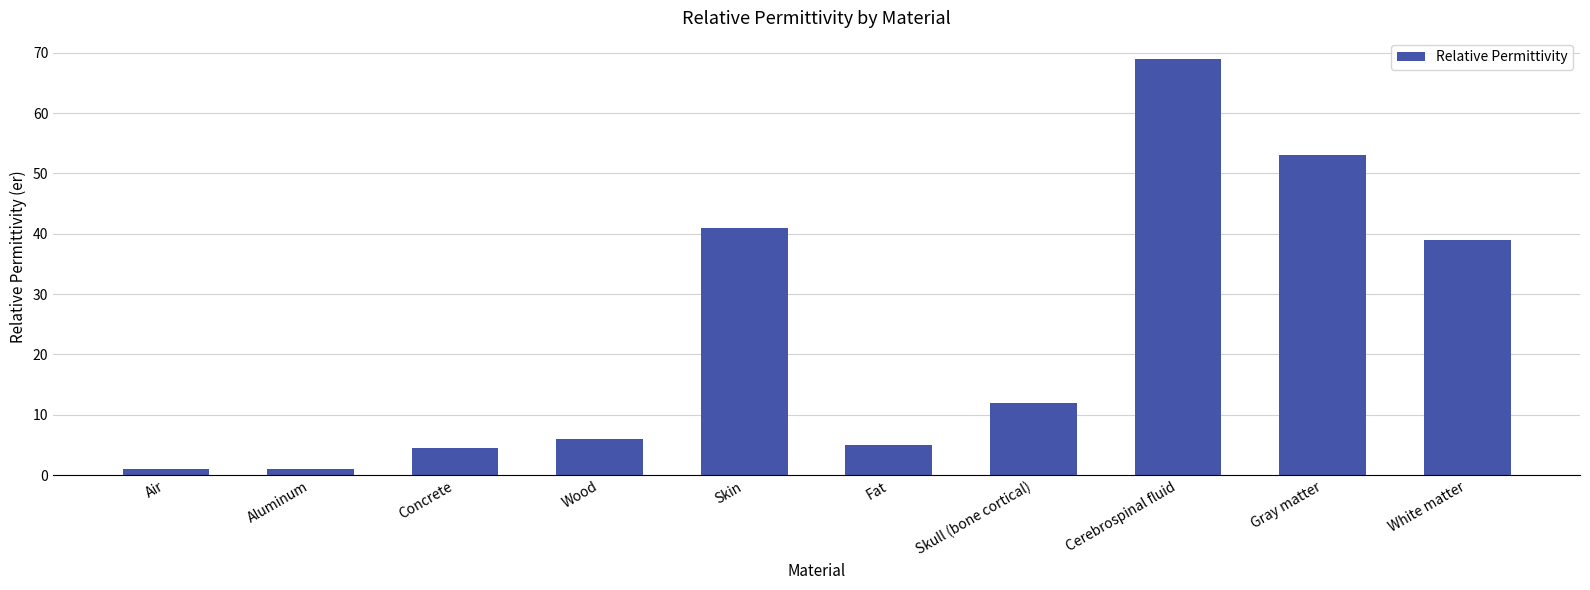

What is the label of the 6th bar from the right?

Skin